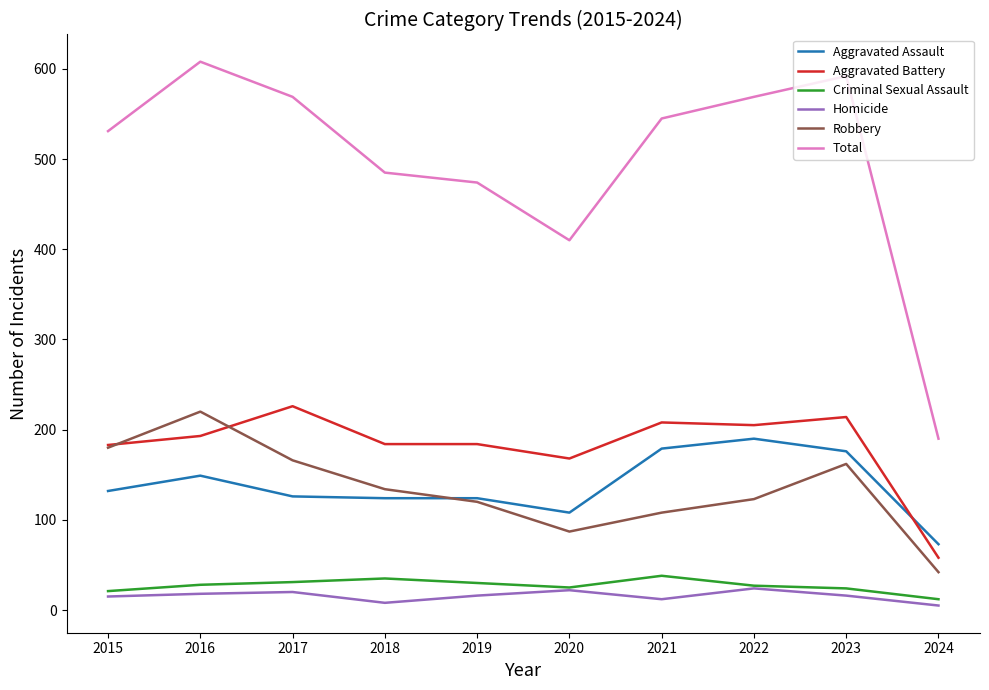

Which series changed the most between 2018 and 2021?

Total